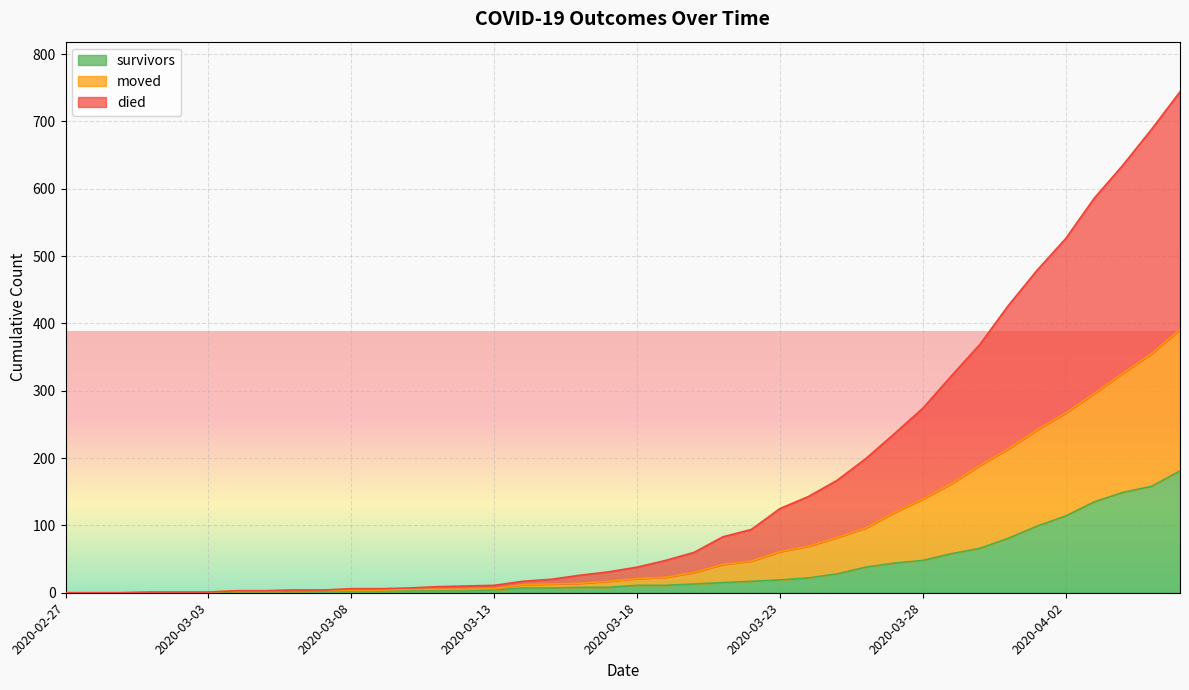

What is the label of the 19th point from the right?

2020-03-19